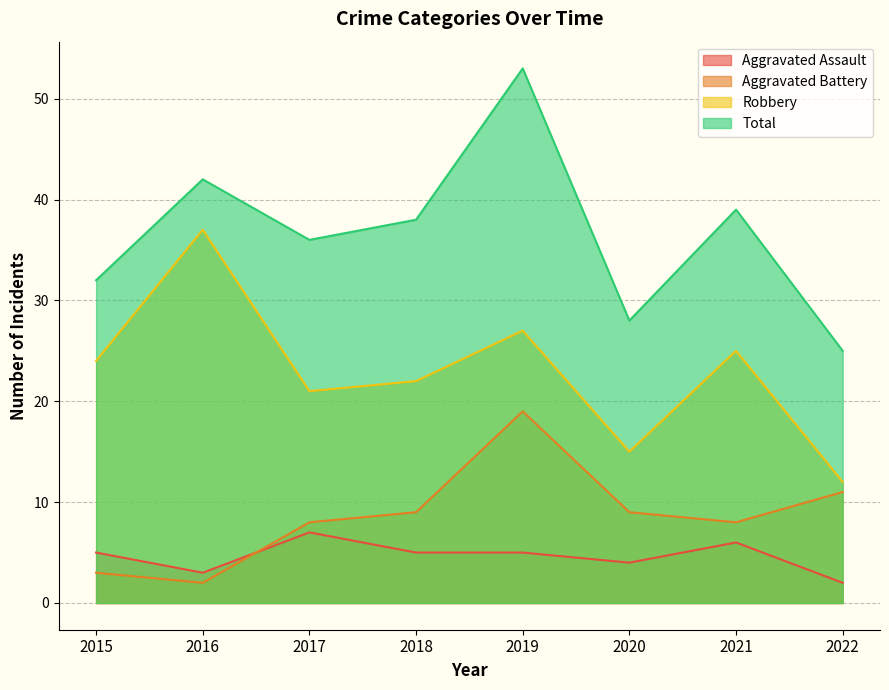

Is it true that Aggravated Battery equals 8 at 2021?

True